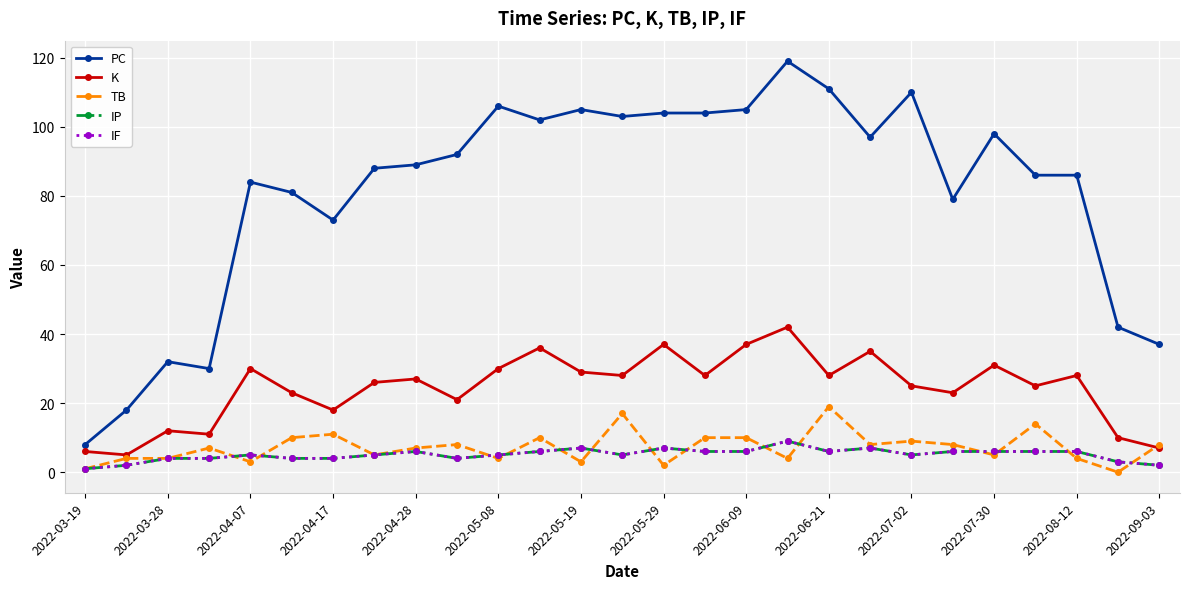

In TB, how many points are lower than both neighbors (excluding endpoints)?

9